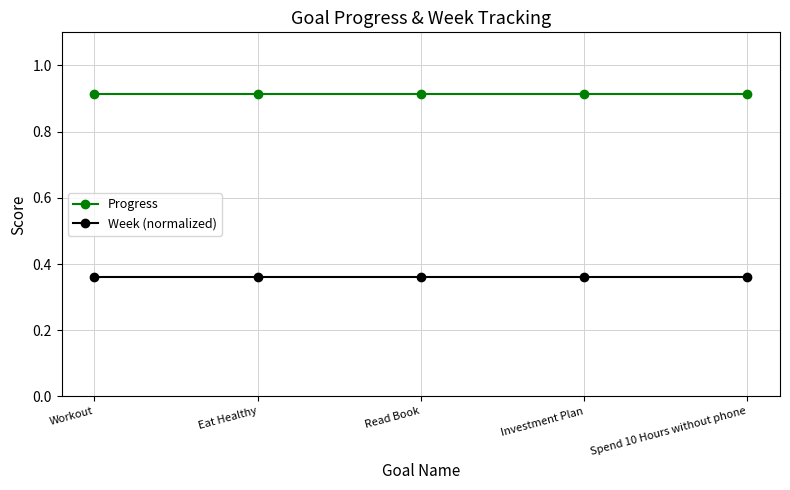

What is the label of the 3rd point from the left?

Read Book